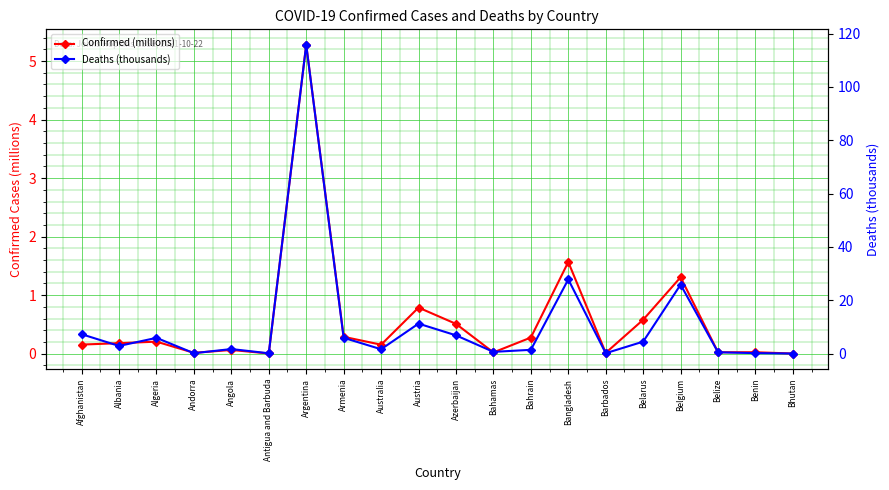

List the series in order of their overall mean, highest first.

Deaths (thousands), Confirmed (millions)